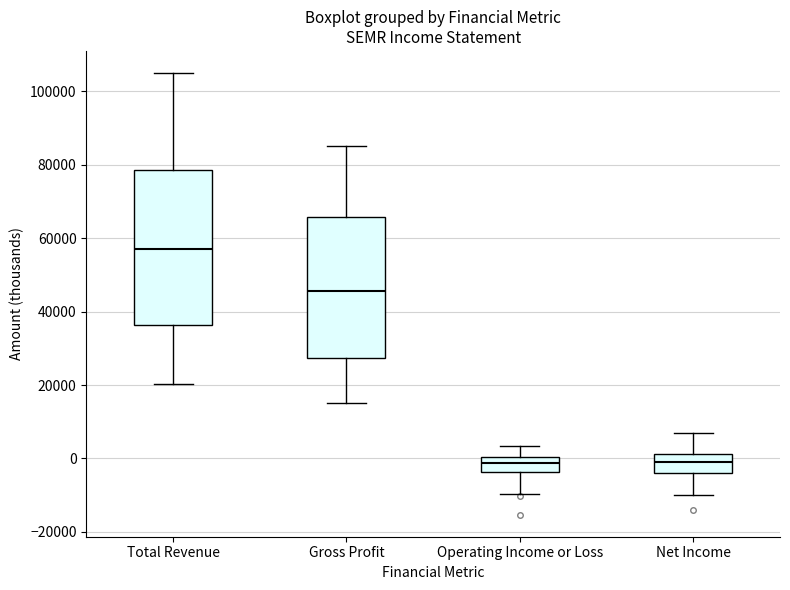

Where does the median line of the box for Net Income sit on the y-axis? The values are not printed on the chart, so give them approximately, as read against the axis.

0